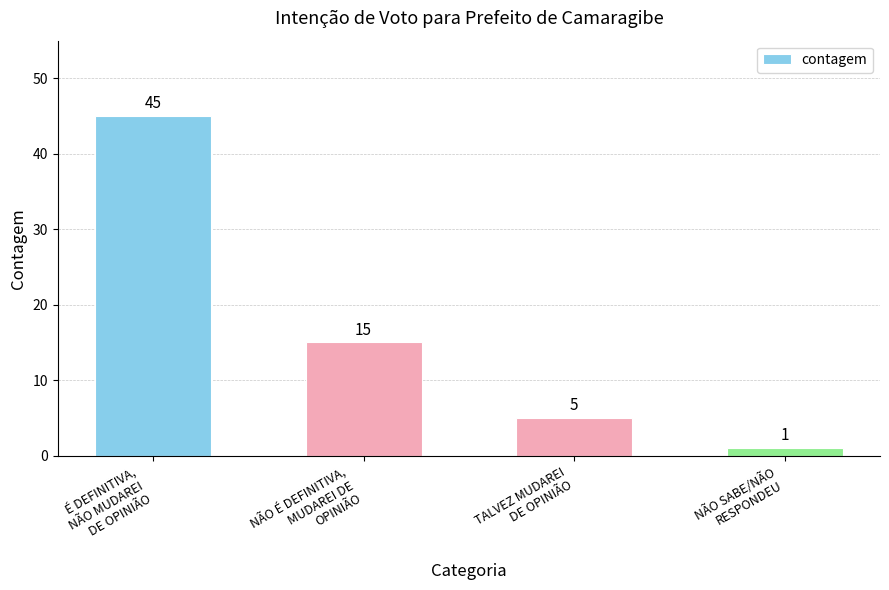

What is the greatest value displayed?

45